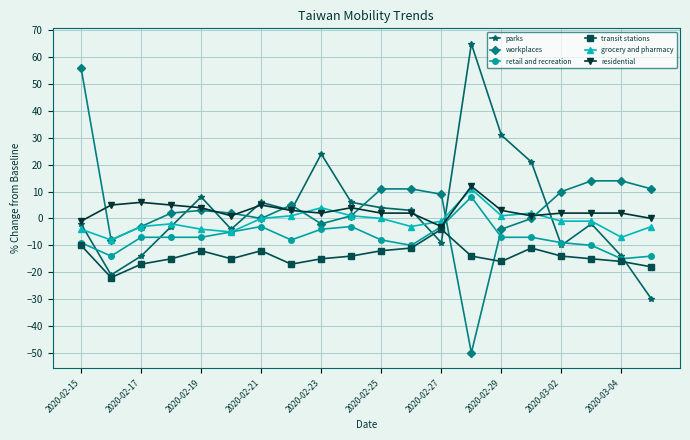

How many values in the workplaces series are below 3?

10